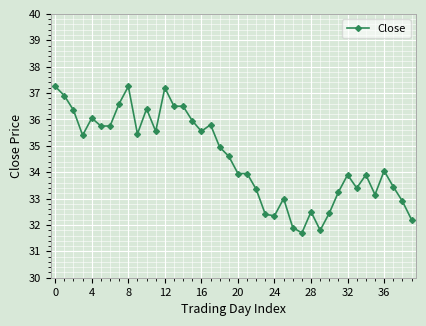

True or false: there are more than 0 points higher than both neighbors.

True